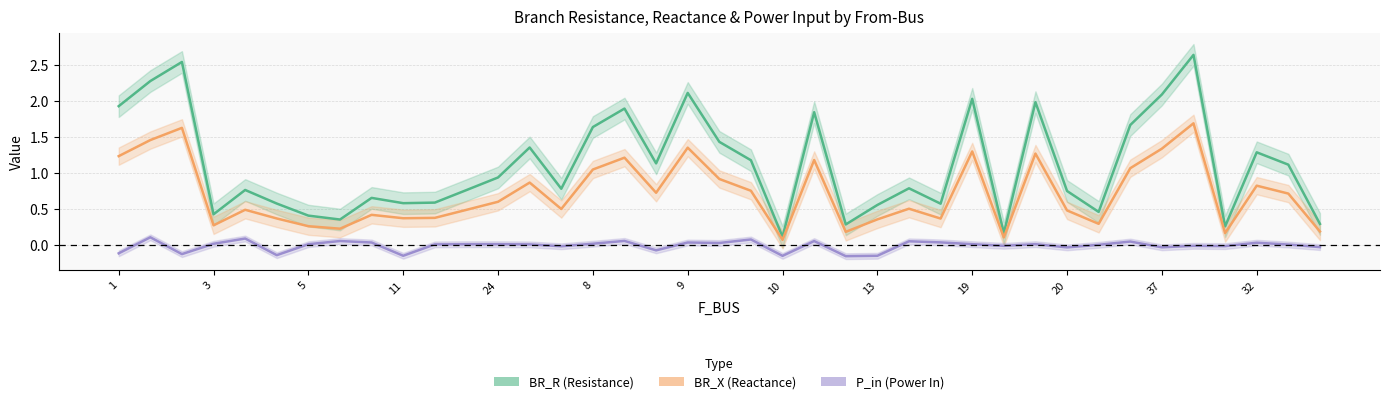

At how many categories does at least one series exceed 2?

6